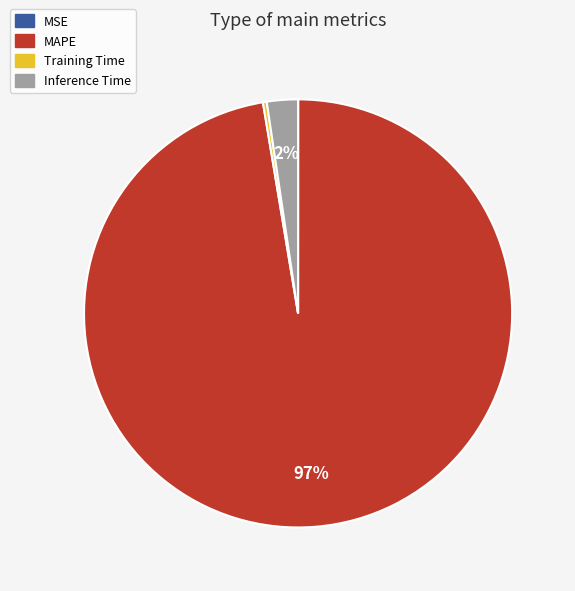

To the nearest percent, what is the average slice percentage?

25%